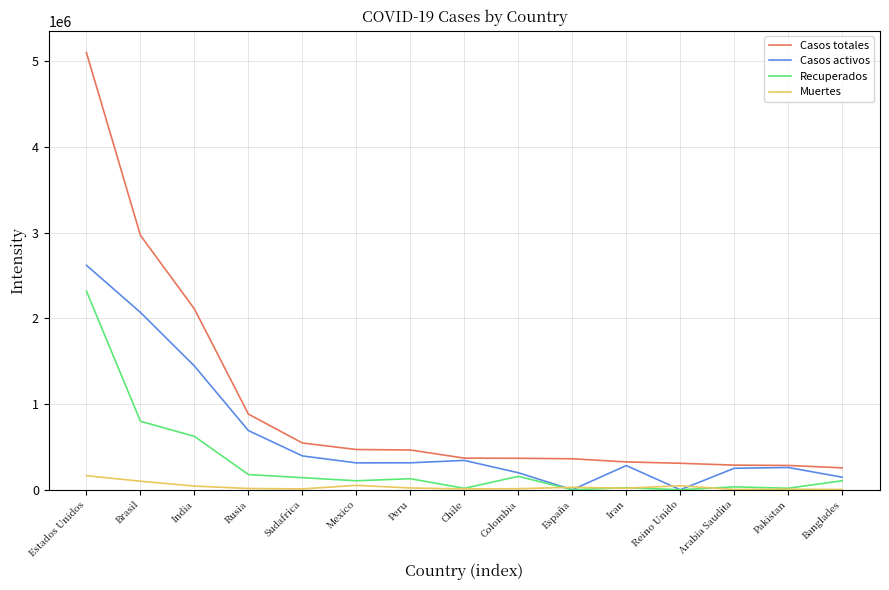

Between Sudafrica and Arabia Saudita, which series saw the biggest shift?

Casos totales